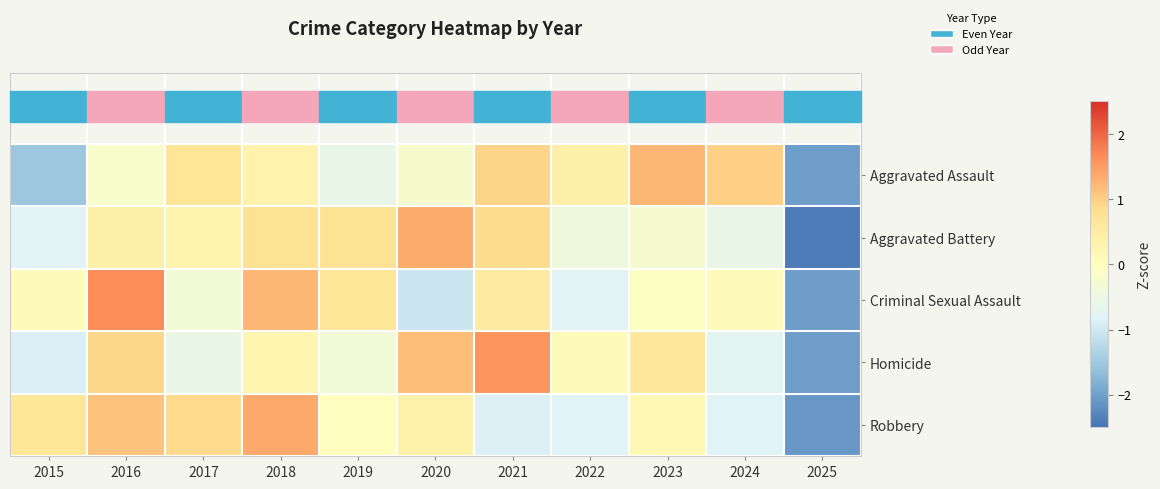

At how many categories does at least one series exceed -1?

10